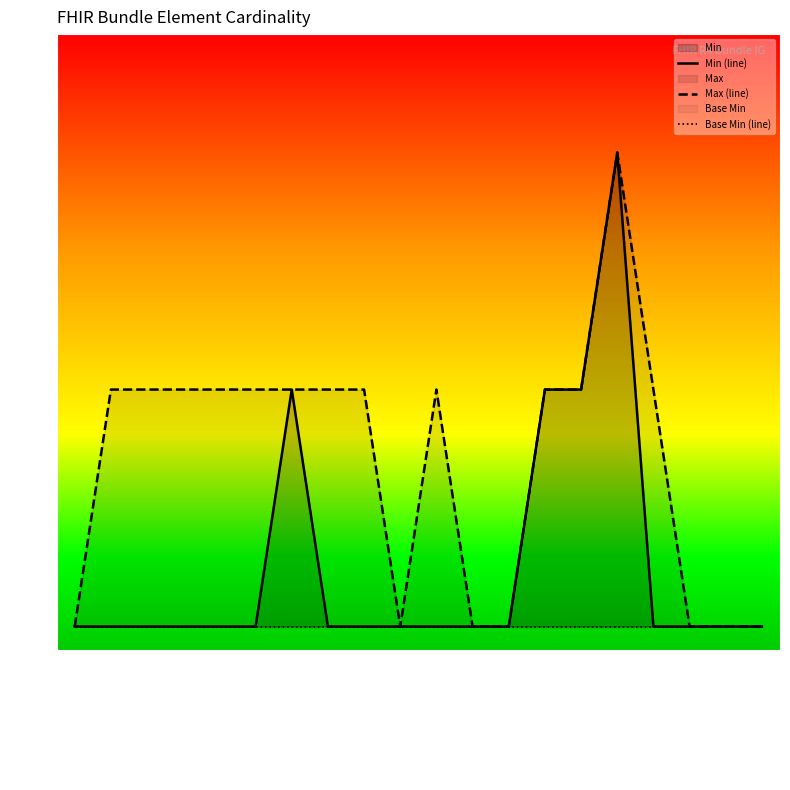

What is the sum of the Min (line) values at link.url and timestamp?

1